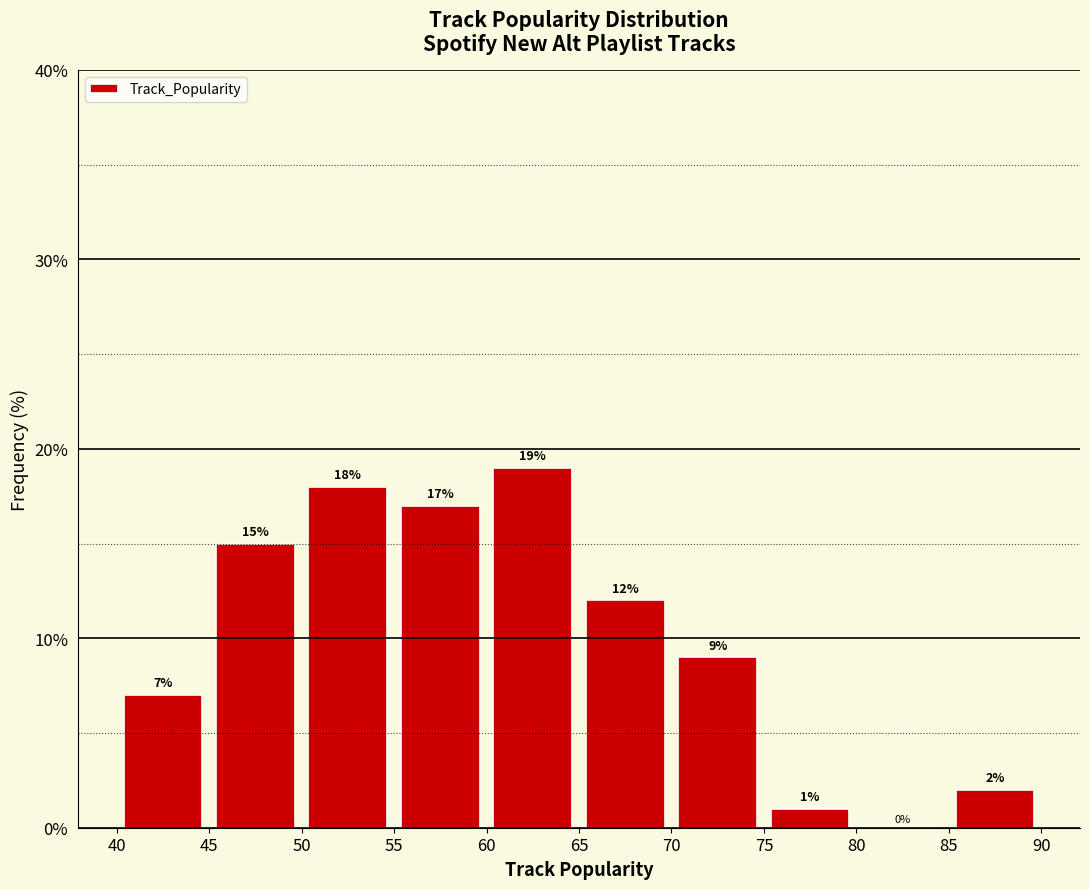

Reading left to right, list every bar in this chart as the range it spans on the x-axis followed by its height.

40 to 45: 7
45 to 50: 15
50 to 55: 18
55 to 60: 17
60 to 65: 19
65 to 70: 12
70 to 75: 9
75 to 80: 1
80 to 85: 0
85 to 90: 2